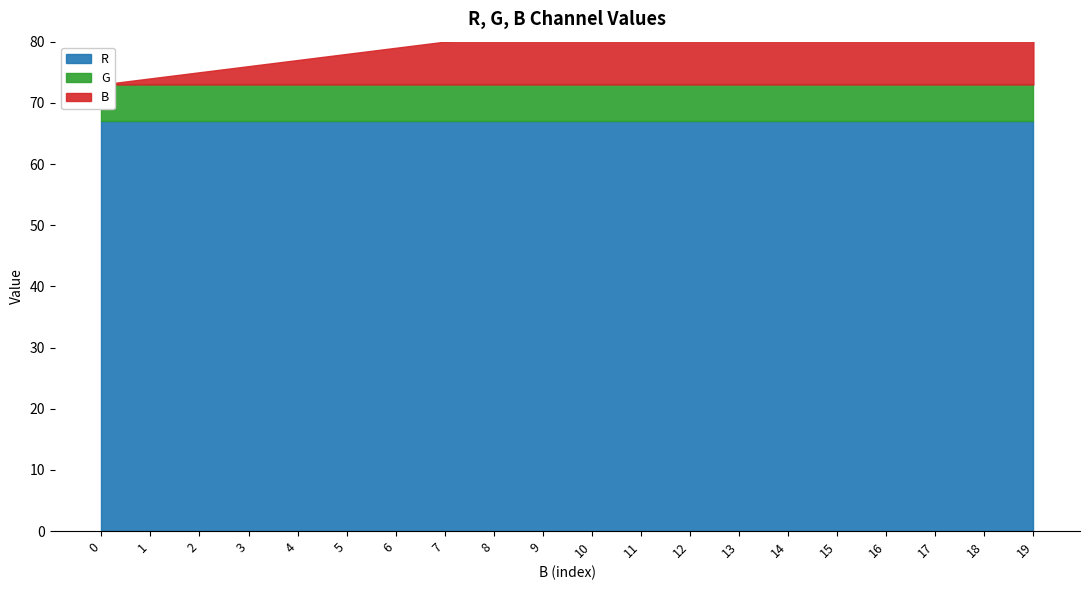

How many values in the B series are below 10?

10